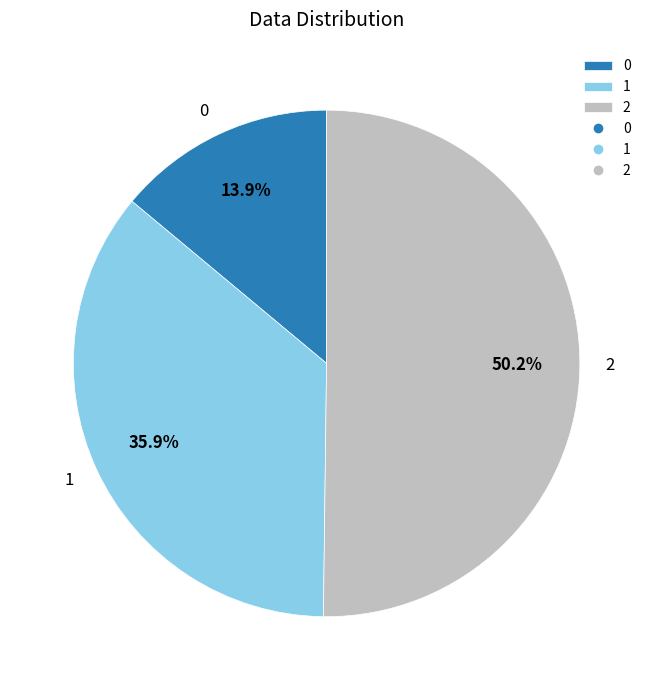

Which category accounts for the majority?

2